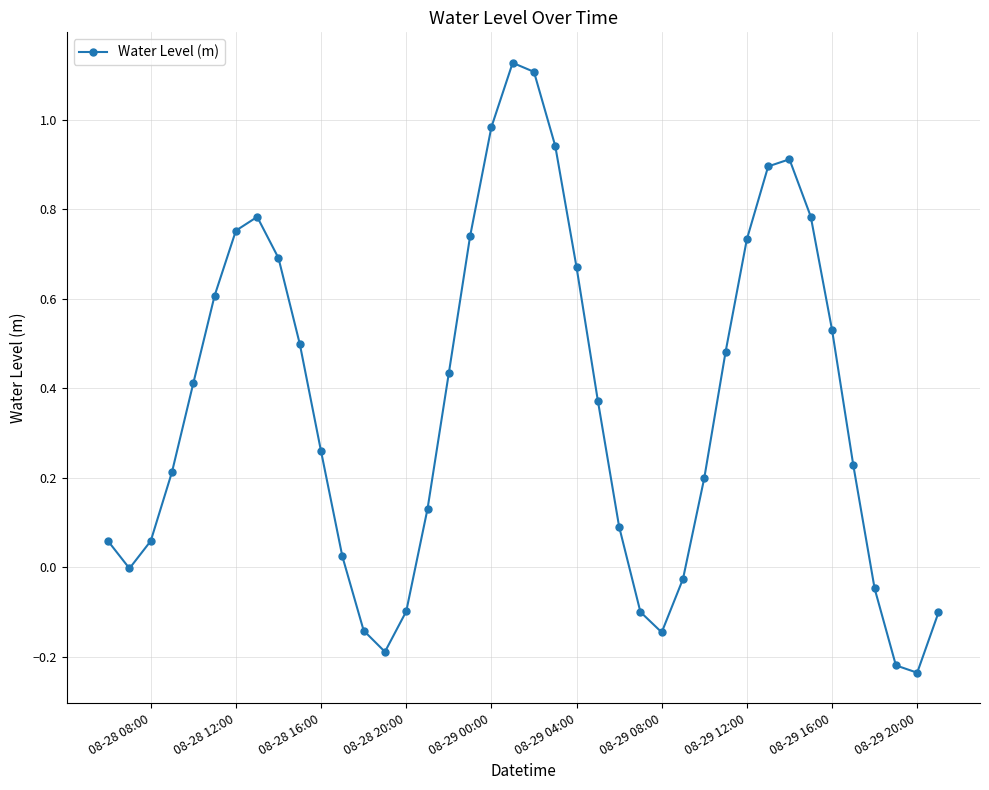

What is the difference between the second highest and second lowest values?

1.3